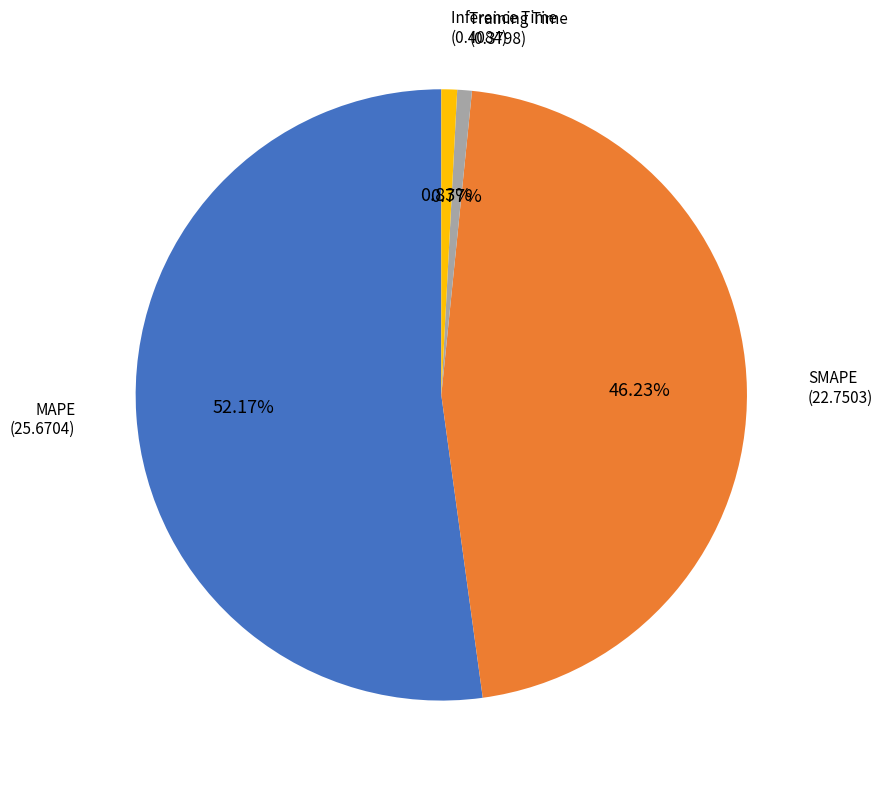

Count the number of slices in the pie.

4